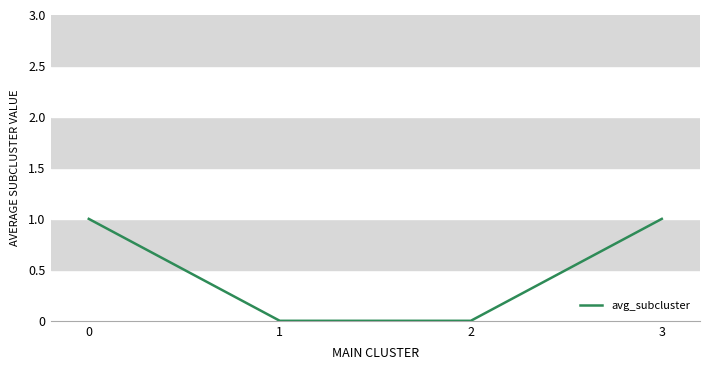

True or false: there are more than 0 points higher than both neighbors.

False